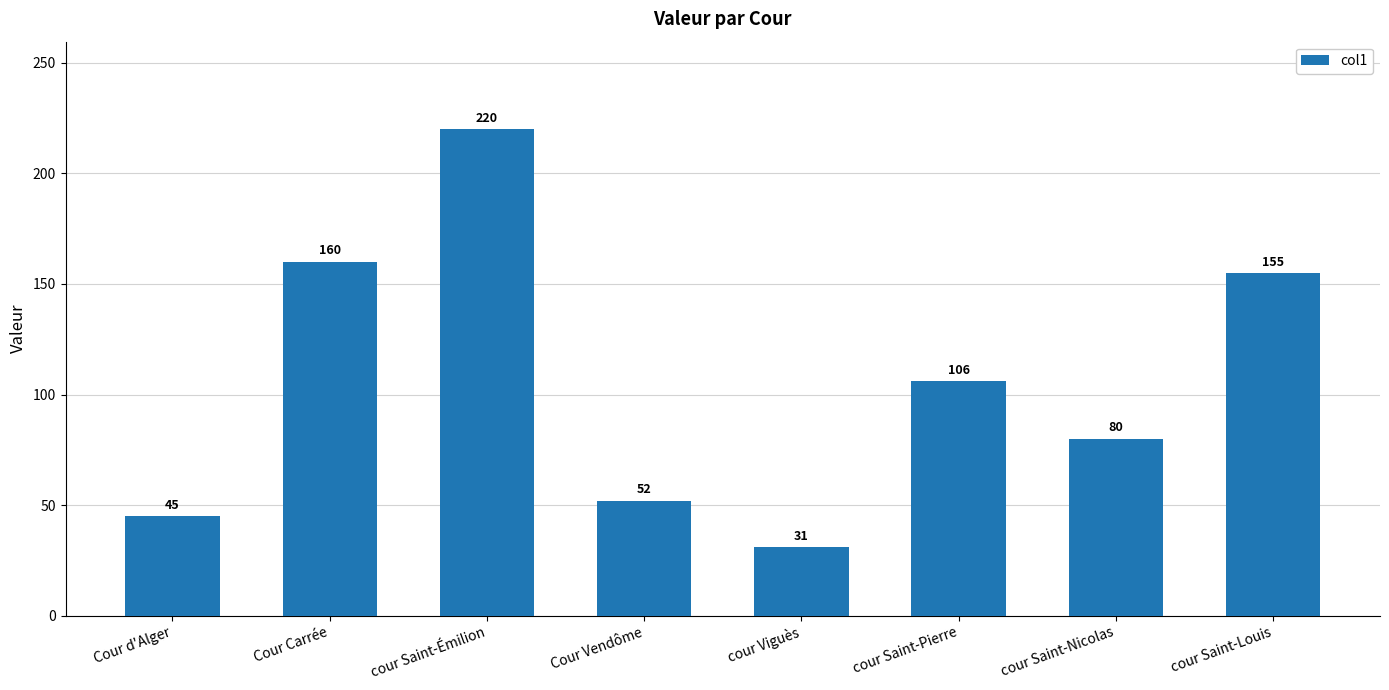

What is the minimum value shown in the chart?

31